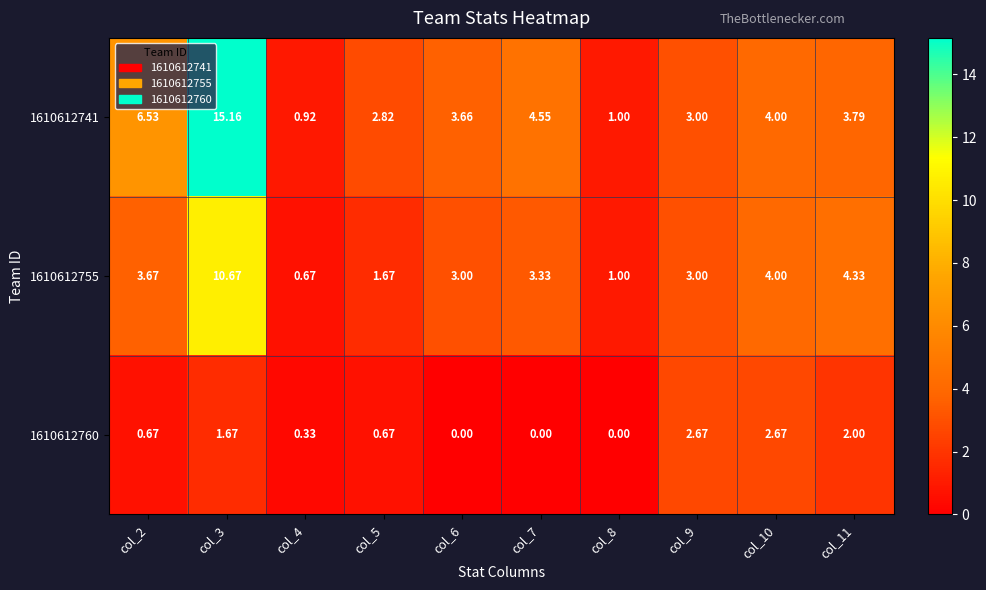

Is the value of 1610612741 at col_7 greater than the value of 1610612755 at col_6?

Yes